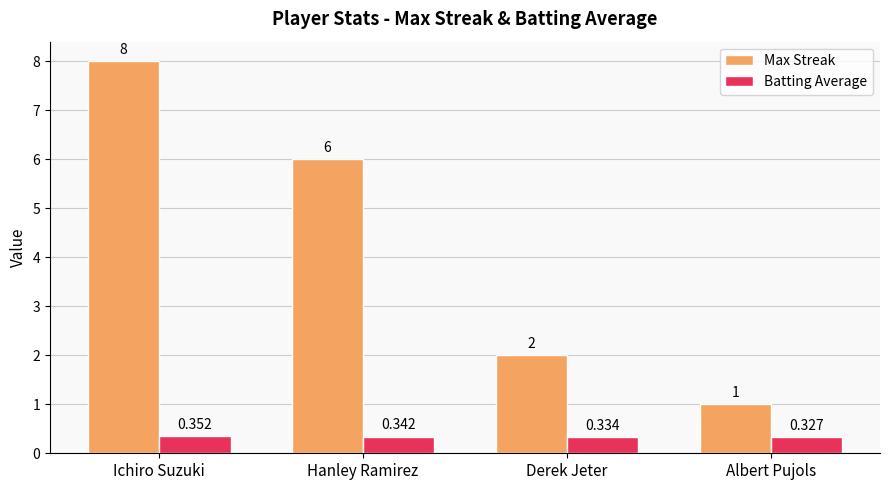

Which series has the largest total across all categories?

Max Streak